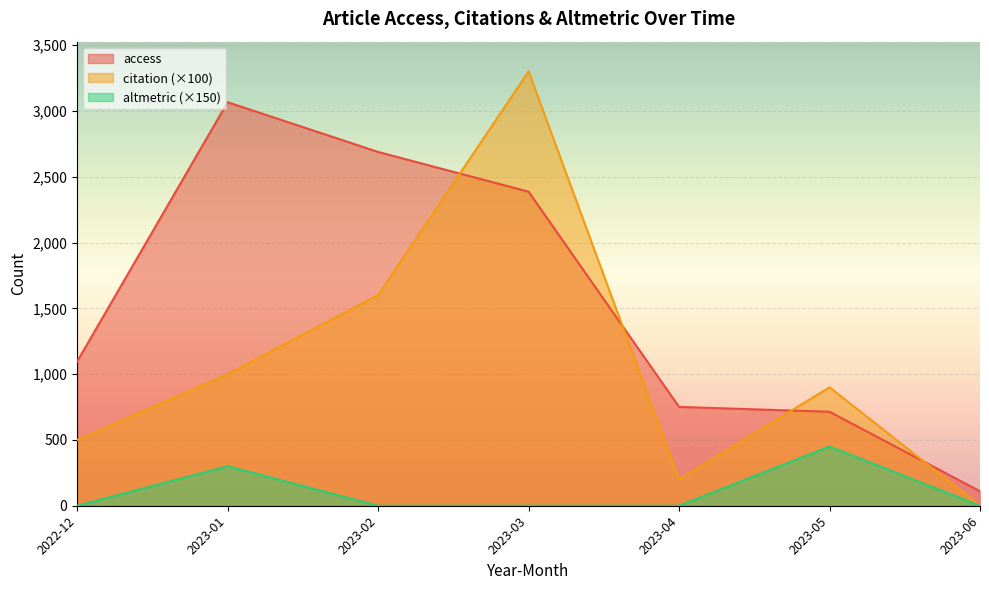

The access series shows 83 at 2023-06. True or false?

True